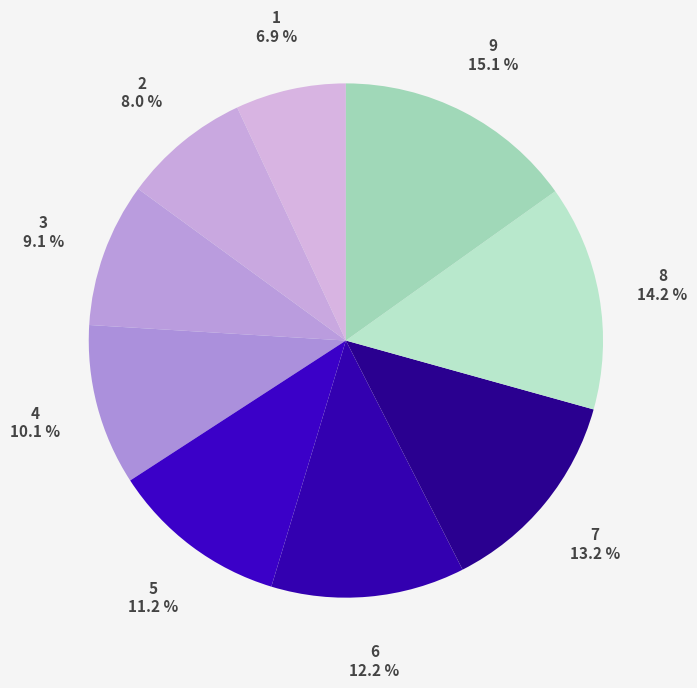

Count the number of slices in the pie.

9